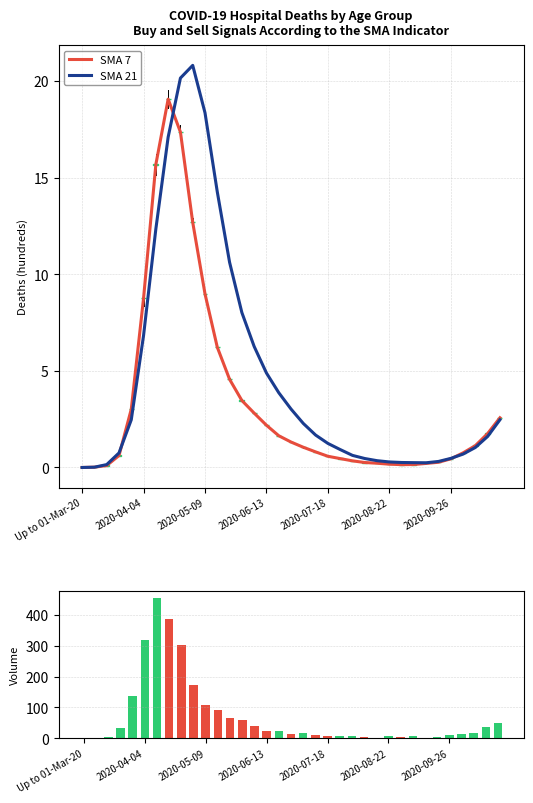

The value of SMA 7 at 2020-04-04 is 8.8. True or false?

True